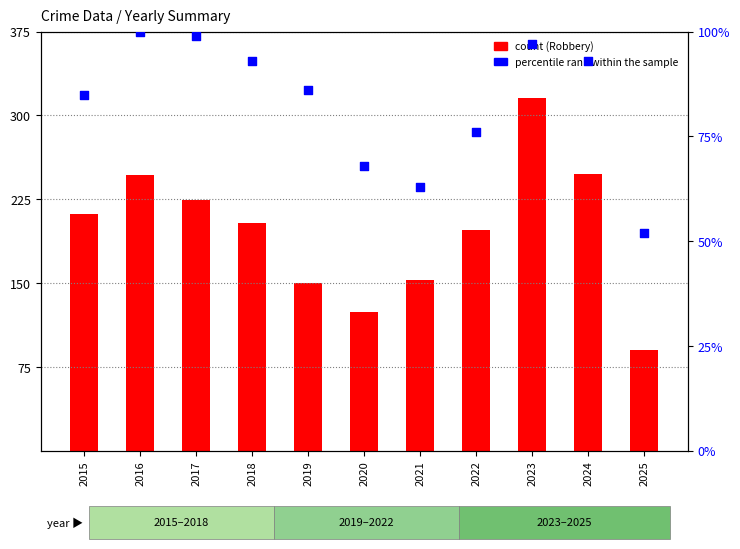

Which series has the largest total across all categories?

count